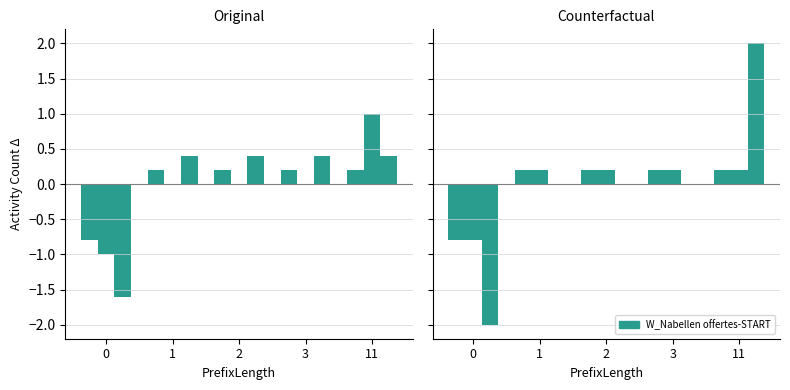

Which has a higher value, 11 or 3?

11